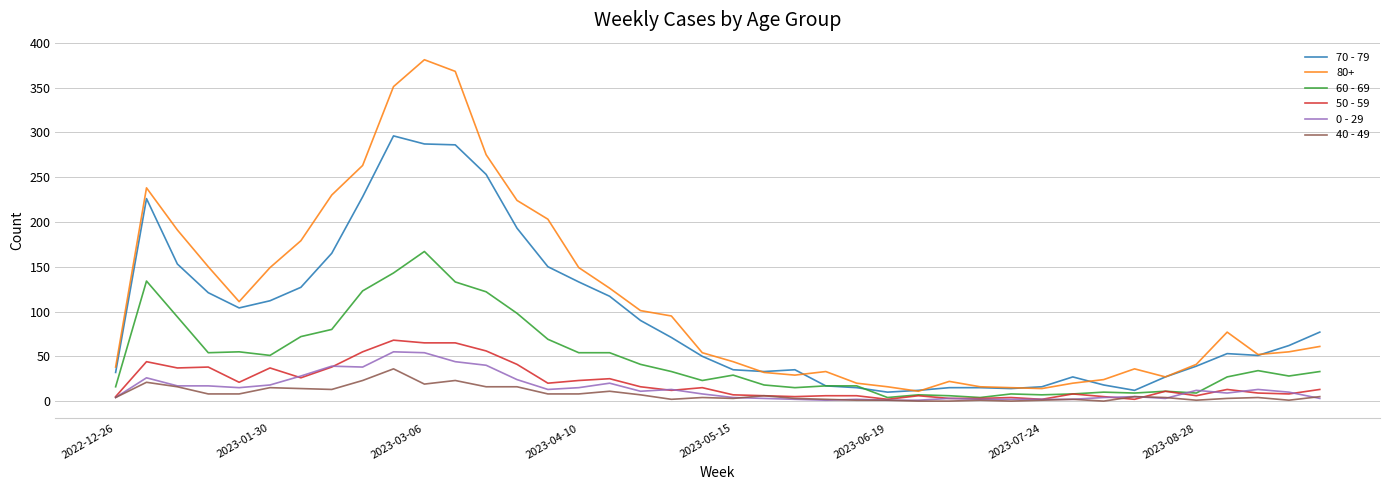

Does the chart display data point markers on the line(s)?

No